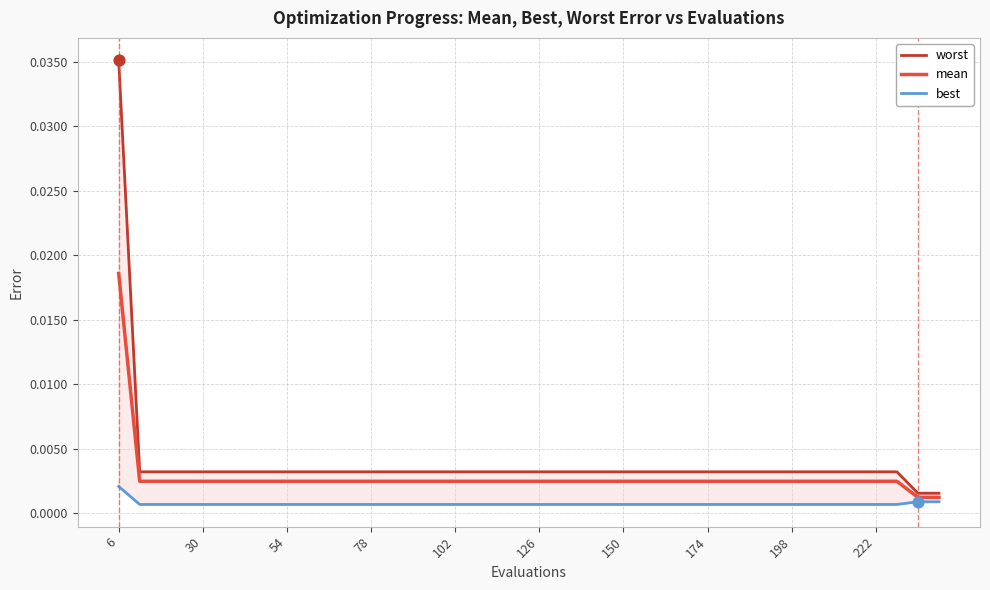

Which category has the highest value in the mean series?

6